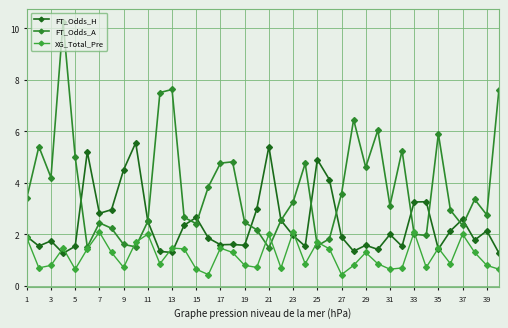

How many data points does each series have?

40